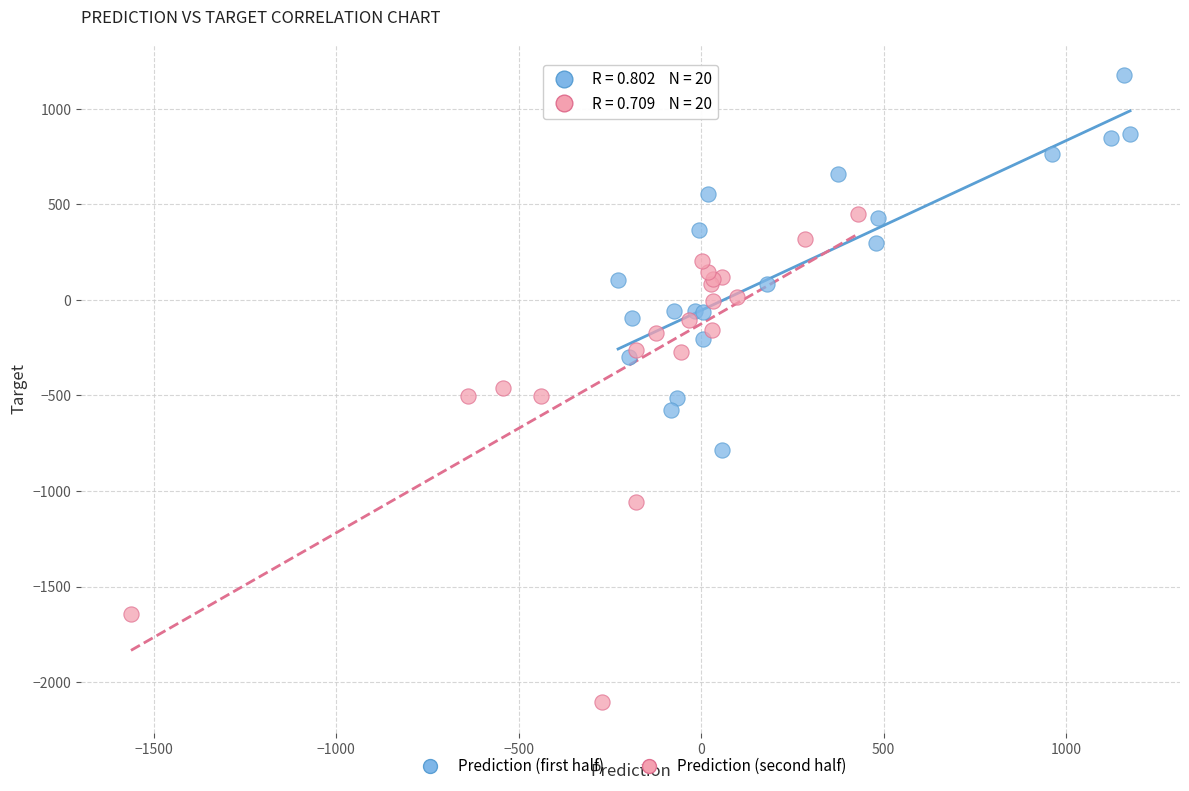

Which series has the largest Y range (max minus min)?

Prediction (second half)